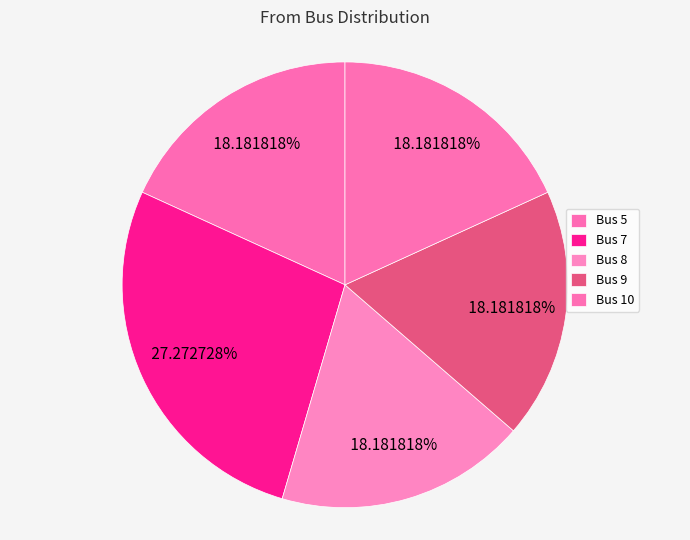

Count the number of slices in the pie.

5